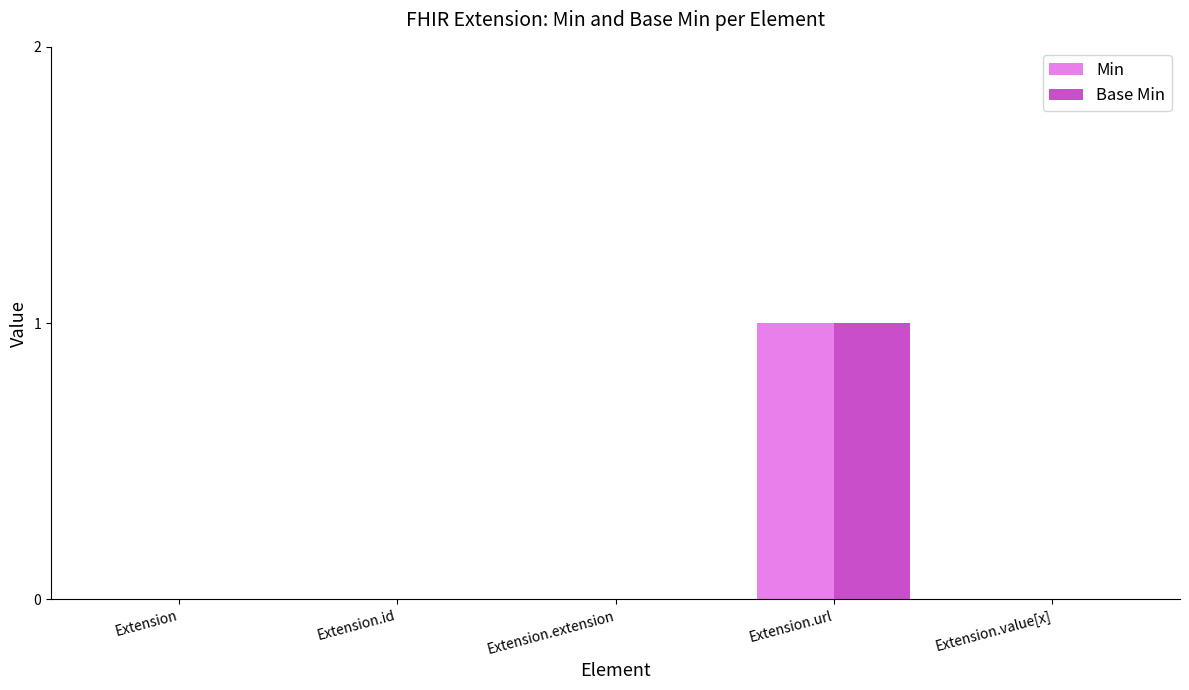

Is it true that Min equals 1 at Extension.url?

True